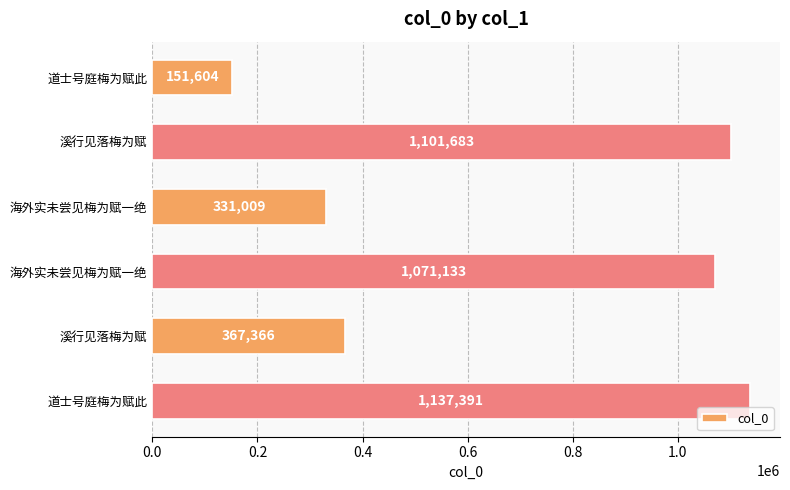

Are the bars horizontal?

Yes